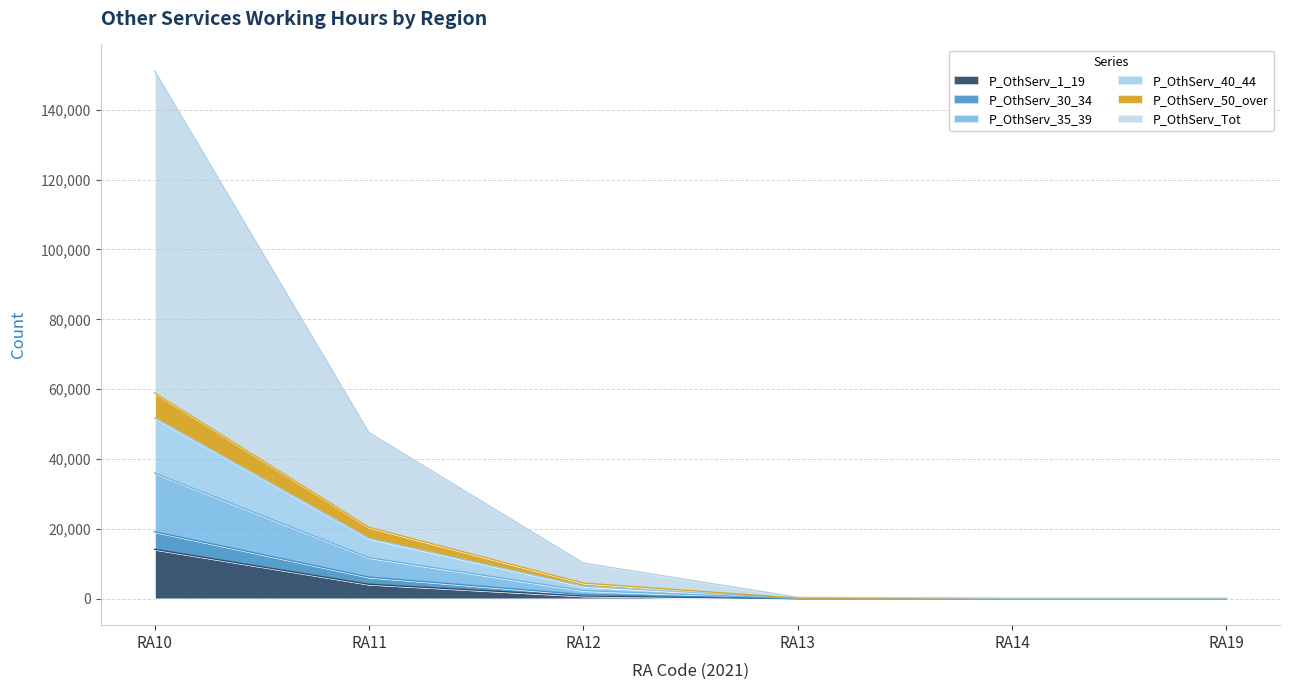

Which series has the largest total across all categories?

P_OthServ_Tot